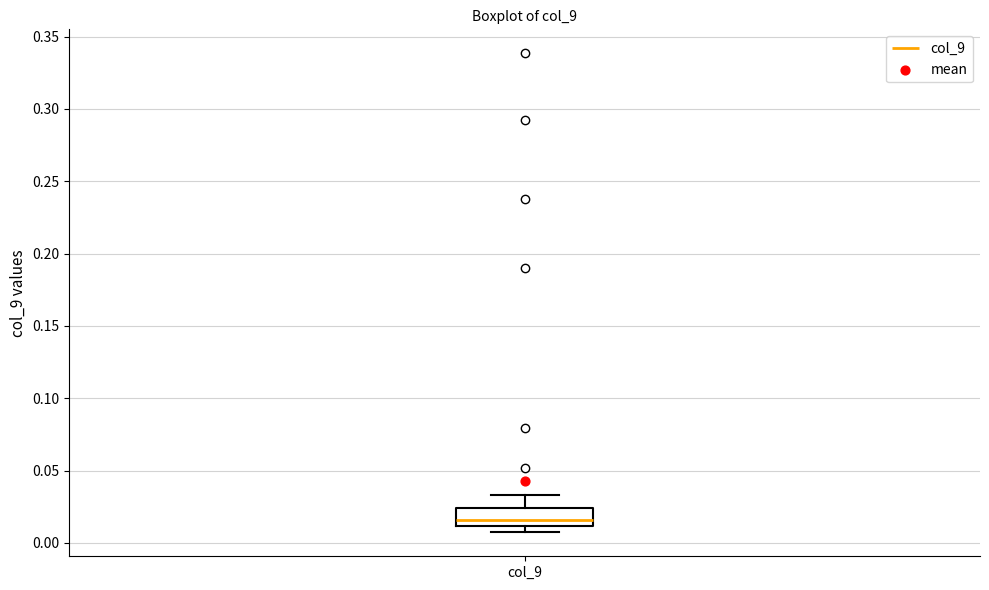

Transcribe this box plot: give where the median line is, the range the box spans, and where the two whiskers end, as read against the y-axis. The values are not printed on the chart, so give them approximately, as read against the axis.

median 0.015, box 0.010 to 0.025, whiskers 0.005 to 0.035